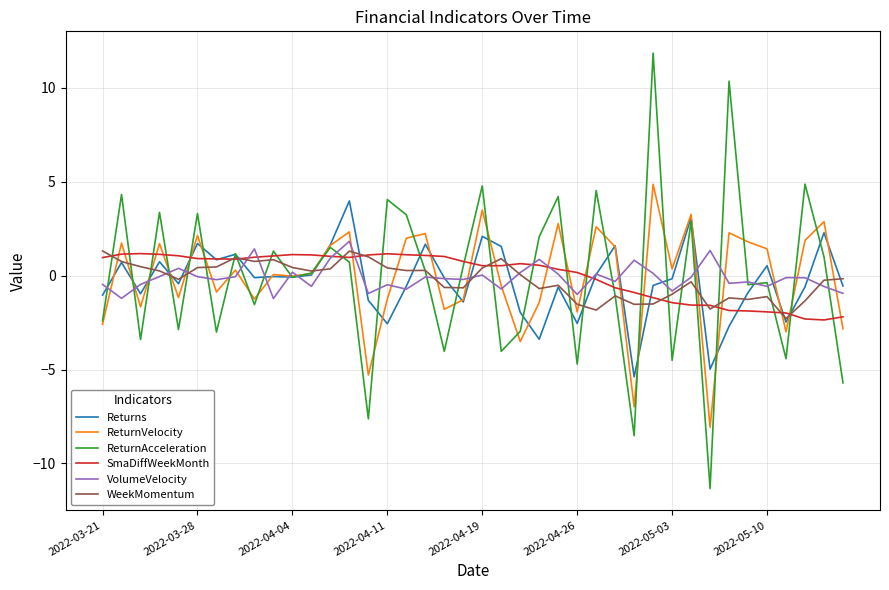

What is the minimum value for ReturnVelocity?

-8.1